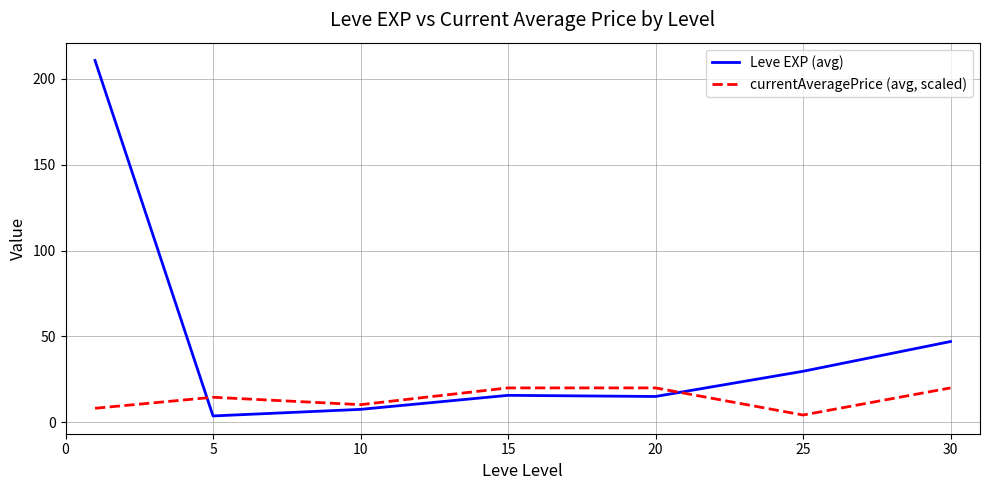

What is the minimum value shown in the chart?

3.7